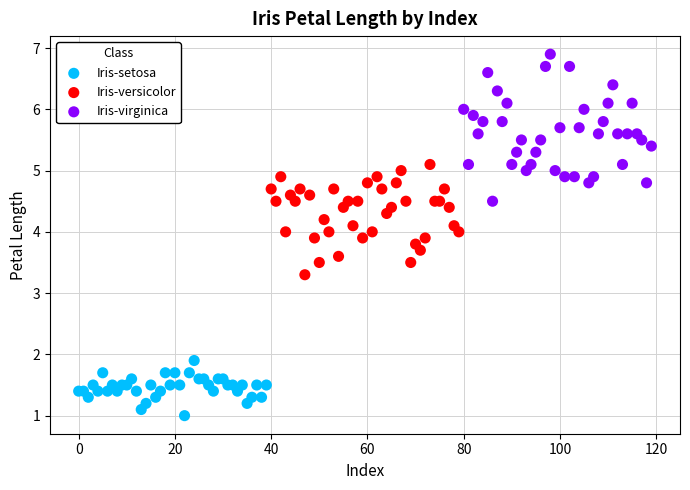

Which series has the widest spread of Y values?

Iris-virginica